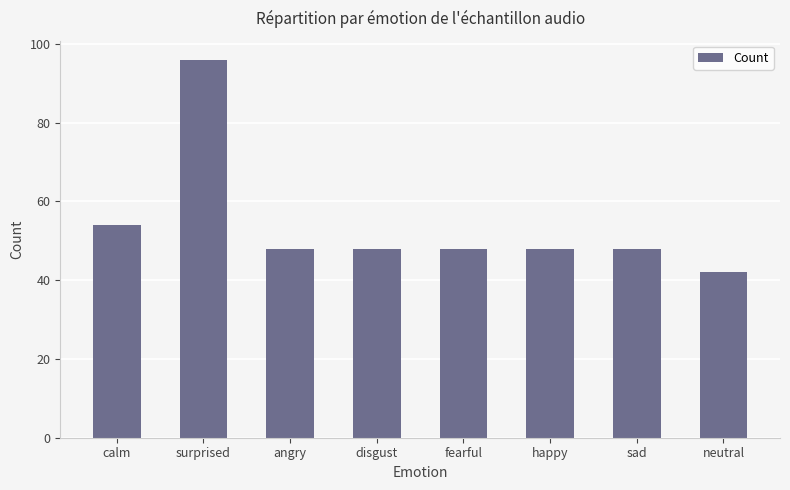

Between neutral and surprised, which is larger?

surprised